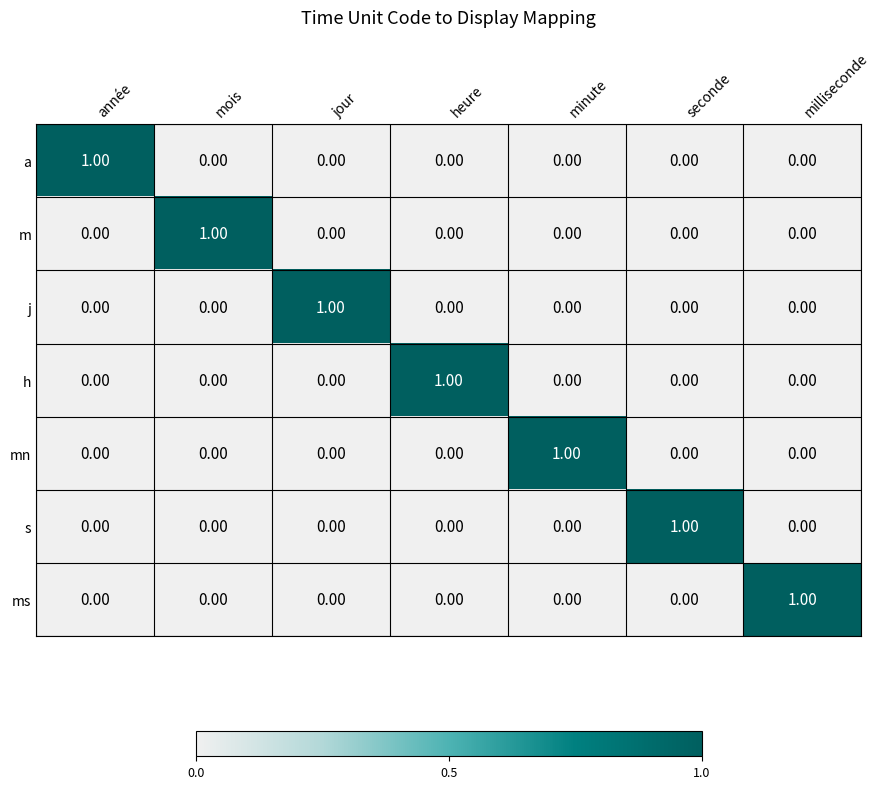

Which category has the highest value in the ms series?

milliseconde